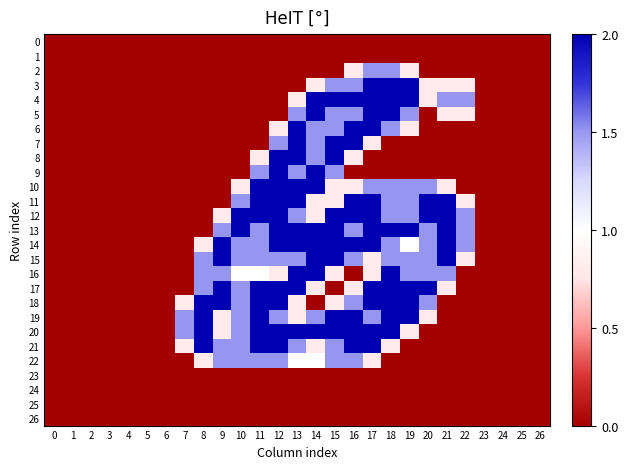

Reading left to right, transcribe all the data shown in this chart.

0: 0=0.0	1=0.0	2=0.0	3=0.0	4=0.0	5=0.0	6=0.0	7=0.0	8=0.0	9=0.0	10=0.0	11=0.0	12=0.0	13=0.0	14=0.0	15=0.0	16=0.0	17=0.0	18=0.0	19=0.0	20=0.0	21=0.0	22=0.0	23=0.0	24=0.0	25=0.0	26=0.0
1: 0=0.0	1=0.0	2=0.0	3=0.0	4=0.0	5=0.0	6=0.0	7=0.0	8=0.0	9=0.0	10=0.0	11=0.0	12=0.0	13=0.0	14=0.0	15=0.0	16=0.0	17=0.0	18=0.0	19=0.0	20=0.0	21=0.0	22=0.0	23=0.0	24=0.0	25=0.0	26=0.0
2: 0=0.0	1=0.0	2=0.0	3=0.0	4=0.0	5=0.0	6=0.0	7=0.0	8=0.0	9=0.0	10=0.0	11=0.0	12=0.0	13=0.0	14=0.0	15=0.0	16=0.8	17=1.5	18=1.5	19=0.8	20=0.0	21=0.0	22=0.0	23=0.0	24=0.0	25=0.0	26=0.0
3: 0=0.0	1=0.0	2=0.0	3=0.0	4=0.0	5=0.0	6=0.0	7=0.0	8=0.0	9=0.0	10=0.0	11=0.0	12=0.0	13=0.0	14=0.8	15=1.5	16=1.5	17=2.0	18=2.0	19=2.0	20=0.8	21=0.8	22=0.8	23=0.0	24=0.0	25=0.0	26=0.0
4: 0=0.0	1=0.0	2=0.0	3=0.0	4=0.0	5=0.0	6=0.0	7=0.0	8=0.0	9=0.0	10=0.0	11=0.0	12=0.0	13=0.8	14=2.0	15=2.0	16=2.0	17=2.0	18=2.0	19=2.0	20=0.8	21=1.5	22=1.5	23=0.0	24=0.0	25=0.0	26=0.0
5: 0=0.0	1=0.0	2=0.0	3=0.0	4=0.0	5=0.0	6=0.0	7=0.0	8=0.0	9=0.0	10=0.0	11=0.0	12=0.0	13=1.5	14=2.0	15=1.5	16=1.5	17=2.0	18=2.0	19=1.5	20=0.0	21=0.8	22=0.8	23=0.0	24=0.0	25=0.0	26=0.0
6: 0=0.0	1=0.0	2=0.0	3=0.0	4=0.0	5=0.0	6=0.0	7=0.0	8=0.0	9=0.0	10=0.0	11=0.0	12=0.8	13=2.0	14=1.5	15=1.5	16=2.0	17=2.0	18=1.5	19=0.8	20=0.0	21=0.0	22=0.0	23=0.0	24=0.0	25=0.0	26=0.0
7: 0=0.0	1=0.0	2=0.0	3=0.0	4=0.0	5=0.0	6=0.0	7=0.0	8=0.0	9=0.0	10=0.0	11=0.0	12=1.5	13=2.0	14=1.5	15=2.0	16=2.0	17=0.8	18=0.0	19=0.0	20=0.0	21=0.0	22=0.0	23=0.0	24=0.0	25=0.0	26=0.0
8: 0=0.0	1=0.0	2=0.0	3=0.0	4=0.0	5=0.0	6=0.0	7=0.0	8=0.0	9=0.0	10=0.0	11=0.8	12=2.0	13=2.0	14=1.5	15=2.0	16=0.8	17=0.0	18=0.0	19=0.0	20=0.0	21=0.0	22=0.0	23=0.0	24=0.0	25=0.0	26=0.0
9: 0=0.0	1=0.0	2=0.0	3=0.0	4=0.0	5=0.0	6=0.0	7=0.0	8=0.0	9=0.0	10=0.0	11=1.5	12=2.0	13=1.5	14=2.0	15=1.5	16=0.0	17=0.0	18=0.0	19=0.0	20=0.0	21=0.0	22=0.0	23=0.0	24=0.0	25=0.0	26=0.0
10: 0=0.0	1=0.0	2=0.0	3=0.0	4=0.0	5=0.0	6=0.0	7=0.0	8=0.0	9=0.0	10=0.8	11=2.0	12=2.0	13=2.0	14=2.0	15=0.8	16=0.8	17=1.5	18=1.5	19=1.5	20=1.5	21=0.8	22=0.0	23=0.0	24=0.0	25=0.0	26=0.0
11: 0=0.0	1=0.0	2=0.0	3=0.0	4=0.0	5=0.0	6=0.0	7=0.0	8=0.0	9=0.0	10=1.5	11=2.0	12=2.0	13=2.0	14=0.8	15=0.8	16=2.0	17=2.0	18=1.5	19=1.5	20=2.0	21=2.0	22=0.8	23=0.0	24=0.0	25=0.0	26=0.0
12: 0=0.0	1=0.0	2=0.0	3=0.0	4=0.0	5=0.0	6=0.0	7=0.0	8=0.0	9=0.8	10=2.0	11=2.0	12=2.0	13=1.5	14=0.8	15=2.0	16=2.0	17=2.0	18=1.5	19=1.5	20=2.0	21=2.0	22=1.5	23=0.0	24=0.0	25=0.0	26=0.0
13: 0=0.0	1=0.0	2=0.0	3=0.0	4=0.0	5=0.0	6=0.0	7=0.0	8=0.0	9=1.5	10=2.0	11=1.5	12=2.0	13=2.0	14=2.0	15=2.0	16=1.5	17=2.0	18=2.0	19=2.0	20=1.5	21=2.0	22=1.5	23=0.0	24=0.0	25=0.0	26=0.0
14: 0=0.0	1=0.0	2=0.0	3=0.0	4=0.0	5=0.0	6=0.0	7=0.0	8=0.8	9=2.0	10=1.5	11=1.5	12=2.0	13=2.0	14=2.0	15=2.0	16=2.0	17=2.0	18=1.5	19=1.0	20=1.5	21=2.0	22=1.5	23=0.0	24=0.0	25=0.0	26=0.0
15: 0=0.0	1=0.0	2=0.0	3=0.0	4=0.0	5=0.0	6=0.0	7=0.0	8=1.5	9=2.0	10=1.5	11=1.5	12=1.5	13=1.5	14=2.0	15=2.0	16=1.5	17=0.8	18=1.5	19=1.5	20=1.5	21=2.0	22=0.8	23=0.0	24=0.0	25=0.0	26=0.0
16: 0=0.0	1=0.0	2=0.0	3=0.0	4=0.0	5=0.0	6=0.0	7=0.0	8=1.5	9=1.5	10=1.0	11=1.0	12=0.8	13=2.0	14=2.0	15=0.8	16=0.0	17=0.8	18=2.0	19=1.5	20=1.5	21=1.5	22=0.0	23=0.0	24=0.0	25=0.0	26=0.0
17: 0=0.0	1=0.0	2=0.0	3=0.0	4=0.0	5=0.0	6=0.0	7=0.0	8=1.5	9=2.0	10=1.5	11=2.0	12=2.0	13=2.0	14=0.8	15=0.0	16=0.8	17=2.0	18=2.0	19=2.0	20=2.0	21=0.8	22=0.0	23=0.0	24=0.0	25=0.0	26=0.0
18: 0=0.0	1=0.0	2=0.0	3=0.0	4=0.0	5=0.0	6=0.0	7=0.8	8=2.0	9=2.0	10=1.5	11=2.0	12=2.0	13=0.8	14=0.0	15=0.8	16=1.5	17=2.0	18=2.0	19=2.0	20=1.5	21=0.0	22=0.0	23=0.0	24=0.0	25=0.0	26=0.0
19: 0=0.0	1=0.0	2=0.0	3=0.0	4=0.0	5=0.0	6=0.0	7=1.5	8=2.0	9=0.8	10=1.5	11=2.0	12=1.5	13=0.8	14=1.5	15=2.0	16=2.0	17=1.5	18=2.0	19=2.0	20=0.8	21=0.0	22=0.0	23=0.0	24=0.0	25=0.0	26=0.0
20: 0=0.0	1=0.0	2=0.0	3=0.0	4=0.0	5=0.0	6=0.0	7=1.5	8=2.0	9=0.8	10=1.5	11=2.0	12=2.0	13=2.0	14=2.0	15=2.0	16=2.0	17=2.0	18=2.0	19=0.8	20=0.0	21=0.0	22=0.0	23=0.0	24=0.0	25=0.0	26=0.0
21: 0=0.0	1=0.0	2=0.0	3=0.0	4=0.0	5=0.0	6=0.0	7=0.8	8=2.0	9=1.5	10=1.5	11=2.0	12=2.0	13=1.5	14=0.8	15=1.5	16=2.0	17=2.0	18=0.8	19=0.0	20=0.0	21=0.0	22=0.0	23=0.0	24=0.0	25=0.0	26=0.0
22: 0=0.0	1=0.0	2=0.0	3=0.0	4=0.0	5=0.0	6=0.0	7=0.0	8=0.8	9=1.5	10=1.5	11=1.5	12=1.5	13=1.0	14=1.0	15=1.5	16=1.5	17=0.8	18=0.0	19=0.0	20=0.0	21=0.0	22=0.0	23=0.0	24=0.0	25=0.0	26=0.0
23: 0=0.0	1=0.0	2=0.0	3=0.0	4=0.0	5=0.0	6=0.0	7=0.0	8=0.0	9=0.0	10=0.0	11=0.0	12=0.0	13=0.0	14=0.0	15=0.0	16=0.0	17=0.0	18=0.0	19=0.0	20=0.0	21=0.0	22=0.0	23=0.0	24=0.0	25=0.0	26=0.0
24: 0=0.0	1=0.0	2=0.0	3=0.0	4=0.0	5=0.0	6=0.0	7=0.0	8=0.0	9=0.0	10=0.0	11=0.0	12=0.0	13=0.0	14=0.0	15=0.0	16=0.0	17=0.0	18=0.0	19=0.0	20=0.0	21=0.0	22=0.0	23=0.0	24=0.0	25=0.0	26=0.0
25: 0=0.0	1=0.0	2=0.0	3=0.0	4=0.0	5=0.0	6=0.0	7=0.0	8=0.0	9=0.0	10=0.0	11=0.0	12=0.0	13=0.0	14=0.0	15=0.0	16=0.0	17=0.0	18=0.0	19=0.0	20=0.0	21=0.0	22=0.0	23=0.0	24=0.0	25=0.0	26=0.0
26: 0=0.0	1=0.0	2=0.0	3=0.0	4=0.0	5=0.0	6=0.0	7=0.0	8=0.0	9=0.0	10=0.0	11=0.0	12=0.0	13=0.0	14=0.0	15=0.0	16=0.0	17=0.0	18=0.0	19=0.0	20=0.0	21=0.0	22=0.0	23=0.0	24=0.0	25=0.0	26=0.0